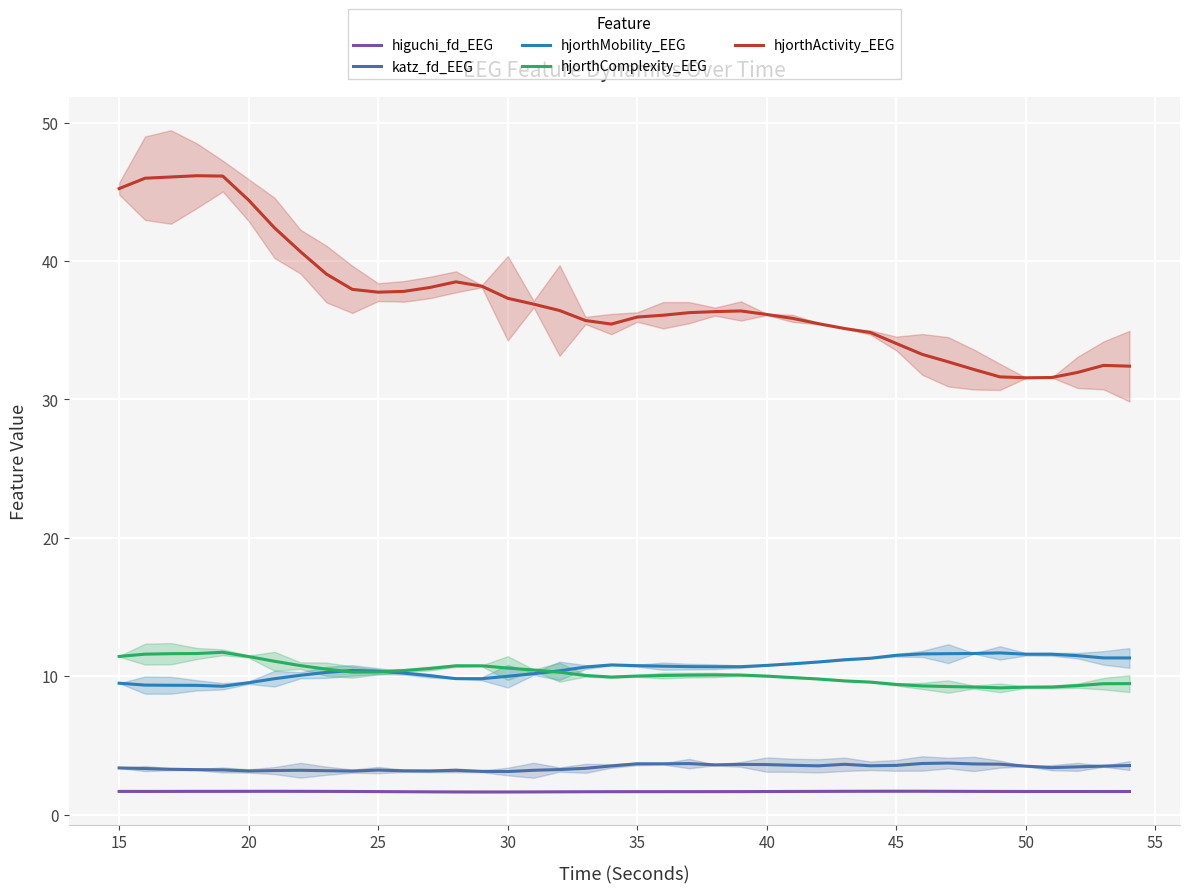

True or false: katz_fd_EEG and higuchi_fd_EEG cross at least once.

False